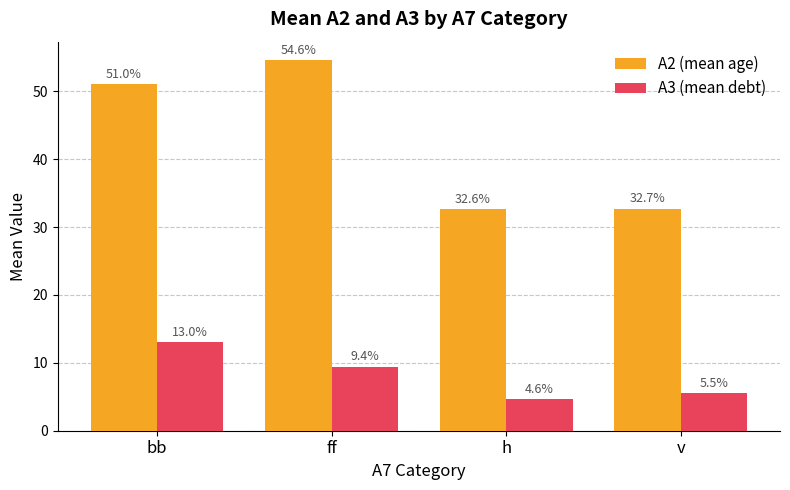

Rank the categories by A2 (mean age) value from highest to lowest.

ff, bb, v, h